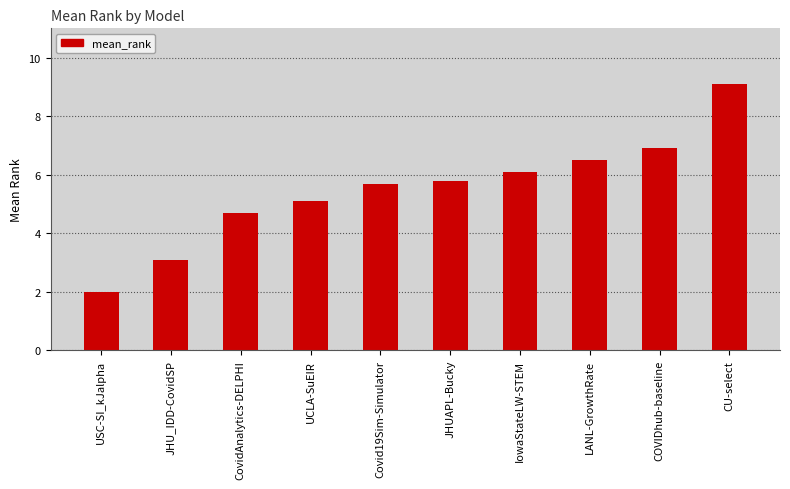

Is it true that the value at UCLA-SuEIR is 5.1?

True